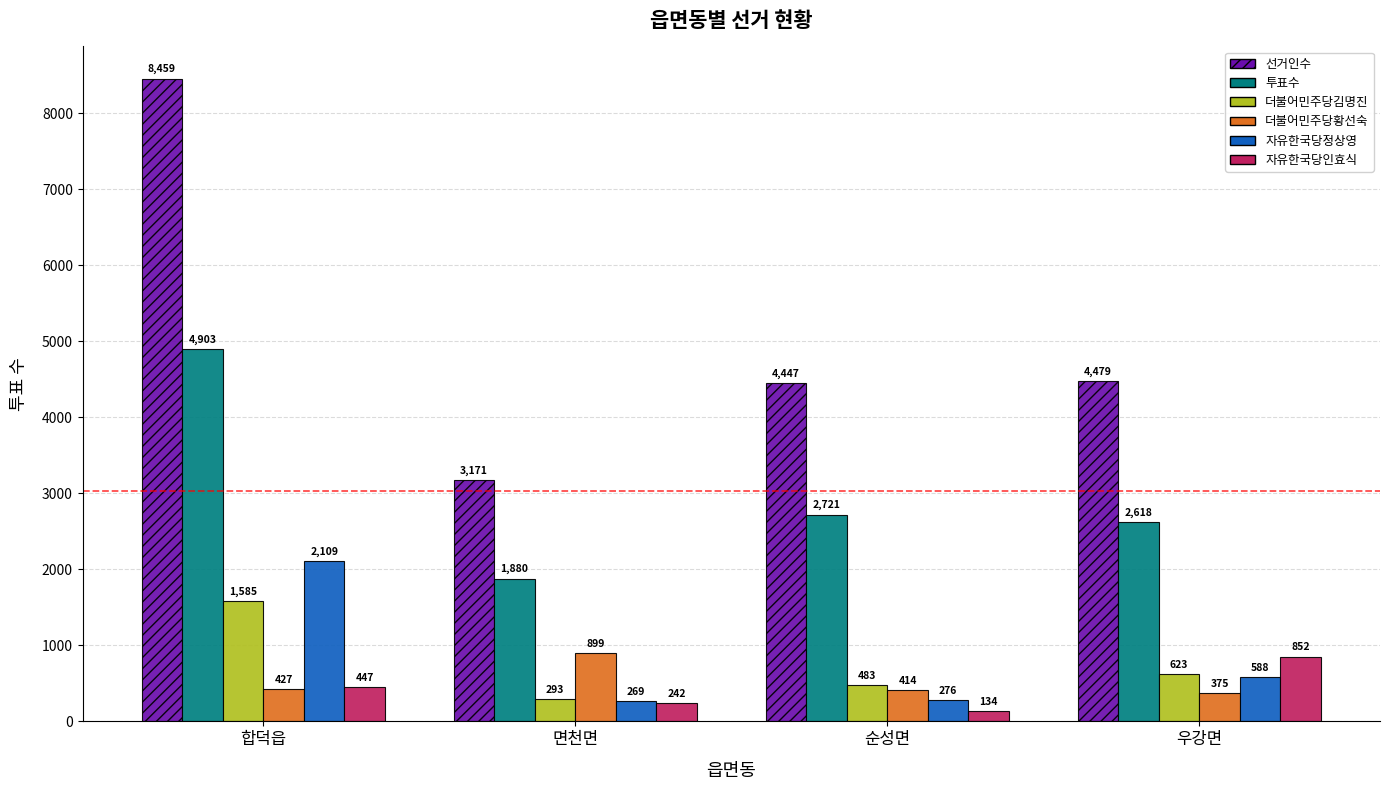

Reading left to right, extract all data points from this chart.

선거인수: 8459	3171	4447	4479
투표수: 4903	1880	2721	2618
더불어민주당김명진: 1585	293	483	623
더불어민주당황선숙: 427	899	414	375
자유한국당정상영: 2109	269	276	588
자유한국당인효식: 447	242	134	852